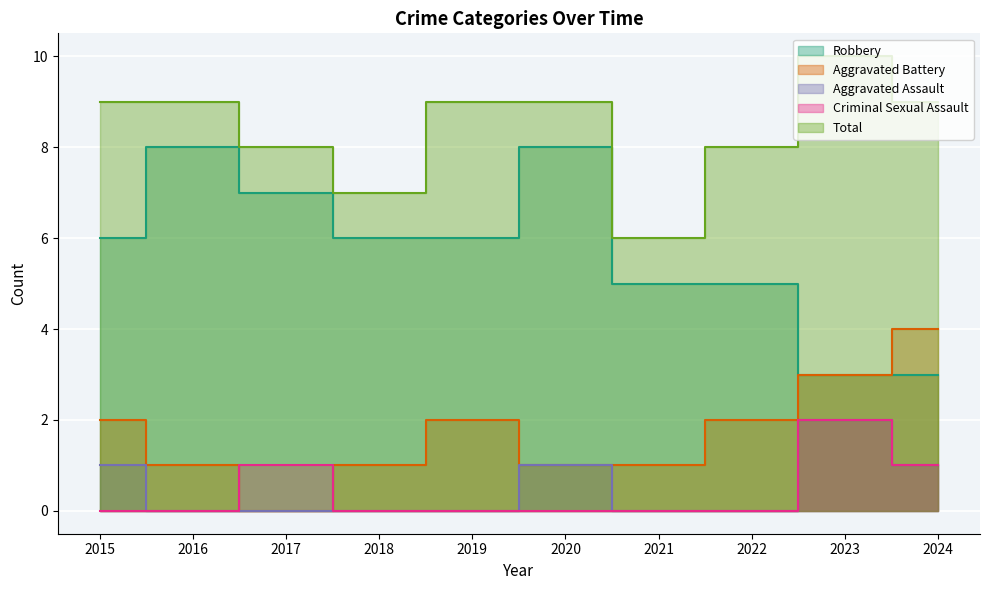

Which series has the largest total across all categories?

Total